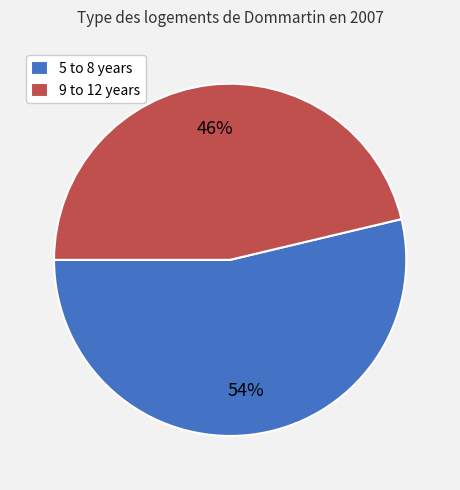

Which slice is the smallest?

9 to 12 years